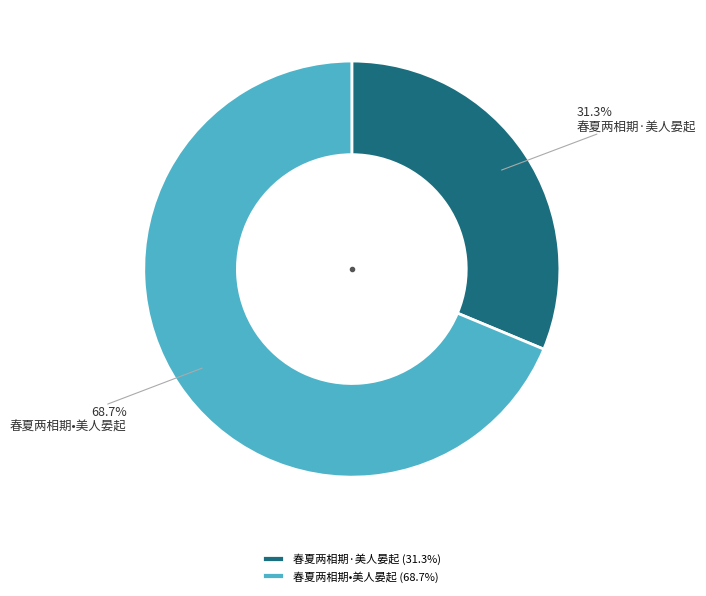

Which category has the smallest portion of the pie?

春夏两相期·美人晏起